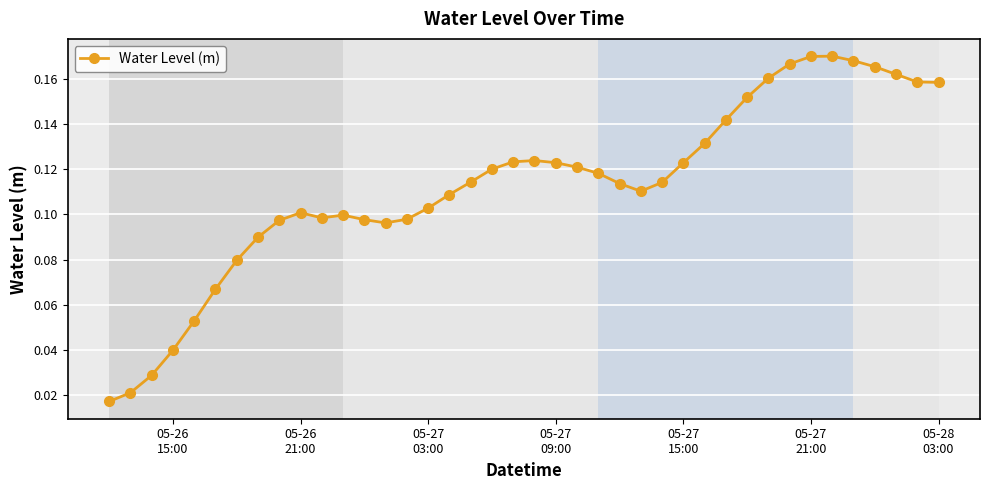

True or false: the data has more than 0 interior local peaks.

True